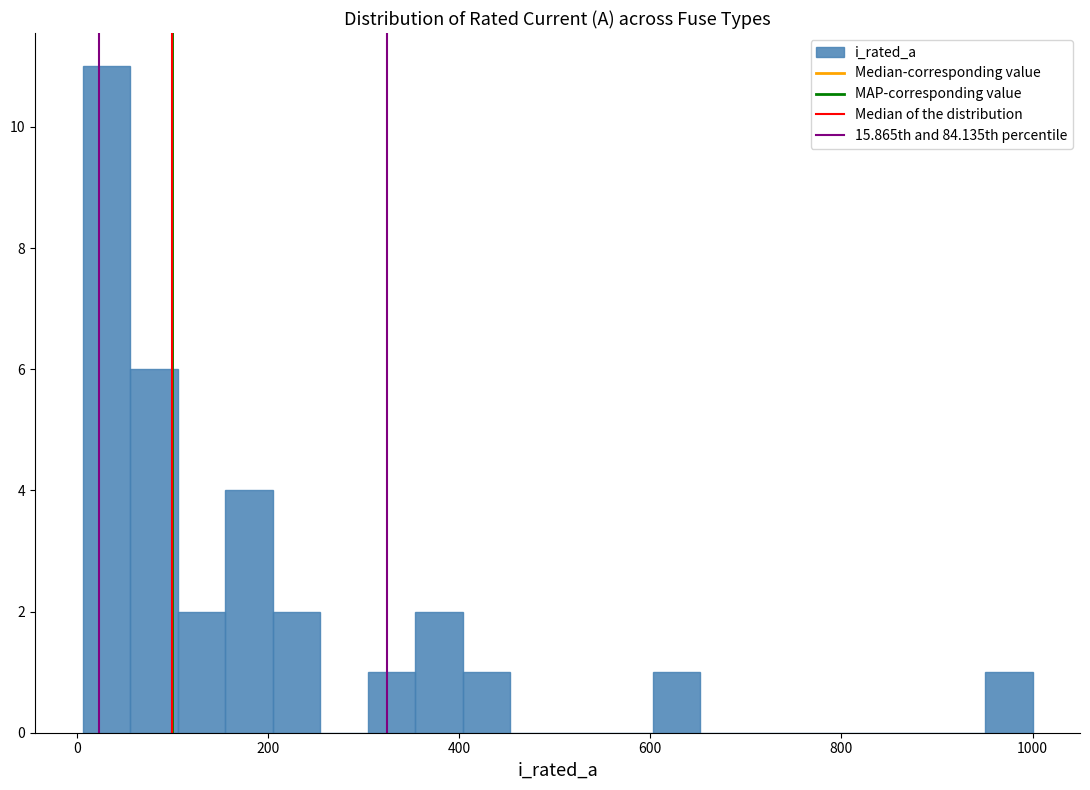

Read against the x-axis, roughly where is the centre of the tallest bar?

40